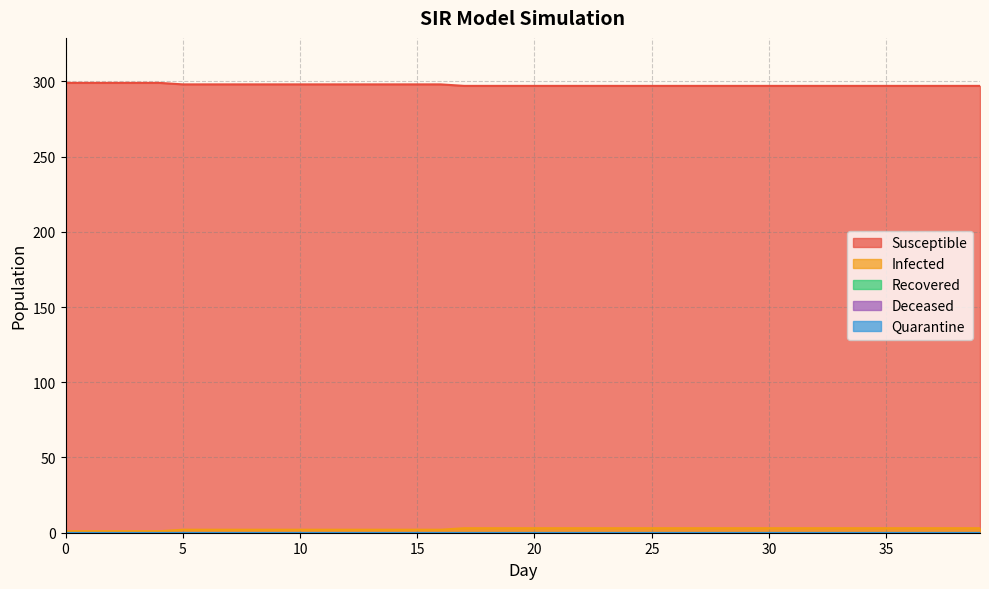

Is it true that Quarantine equals 0 at 12?

True